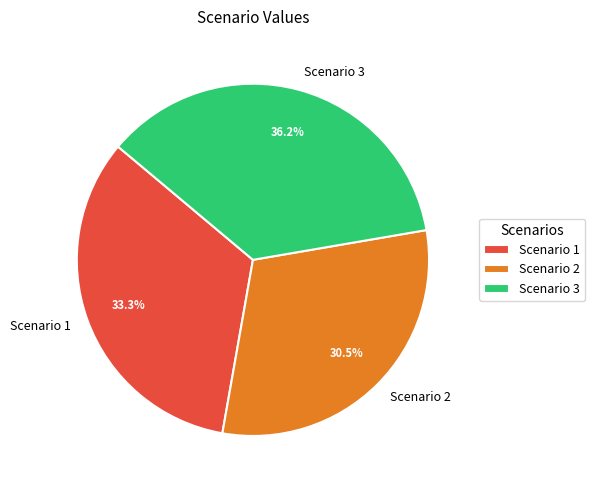

What portion of the pie excludes Scenario 2?

69.5%